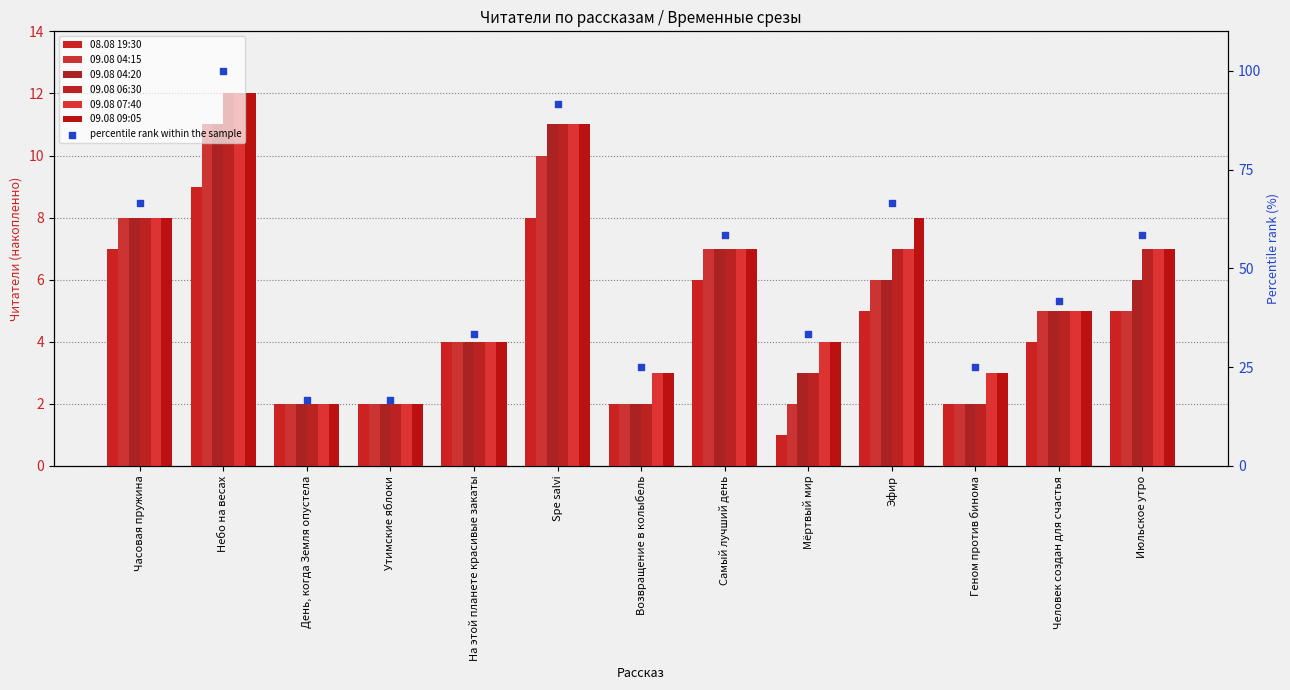

At how many categories does at least one series exceed 6?

6